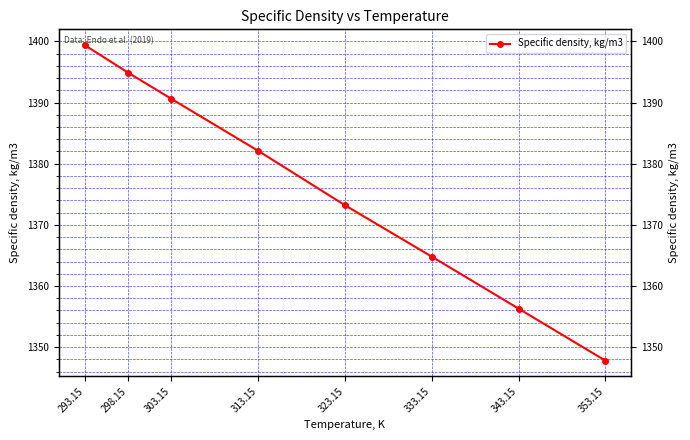

Rank the categories by value from highest to lowest.

293.15, 298.15, 303.15, 313.15, 323.15, 333.15, 343.15, 353.15